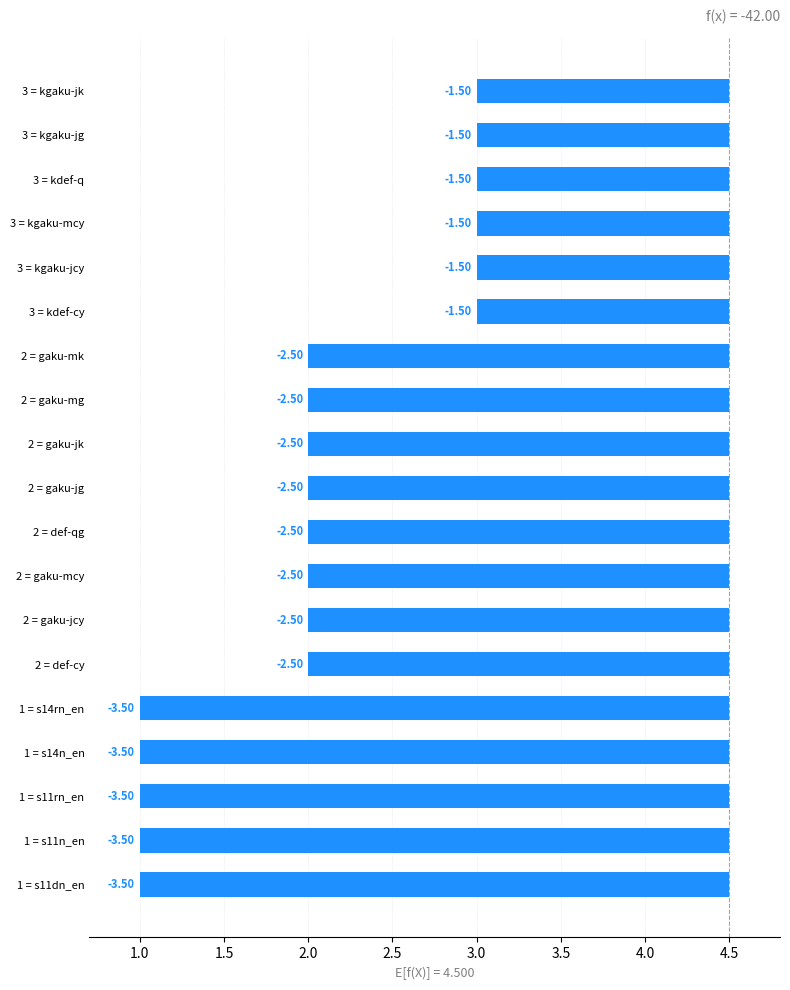

What is the sum of all values?

-46.5